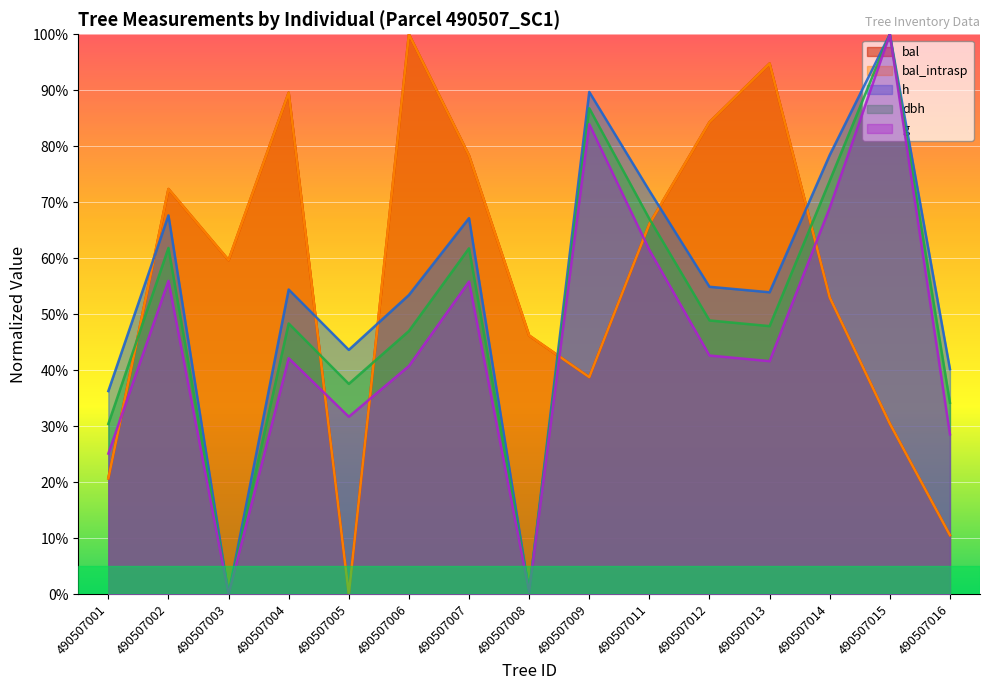

What is the value of the g point at the 8th from the left?

0.4